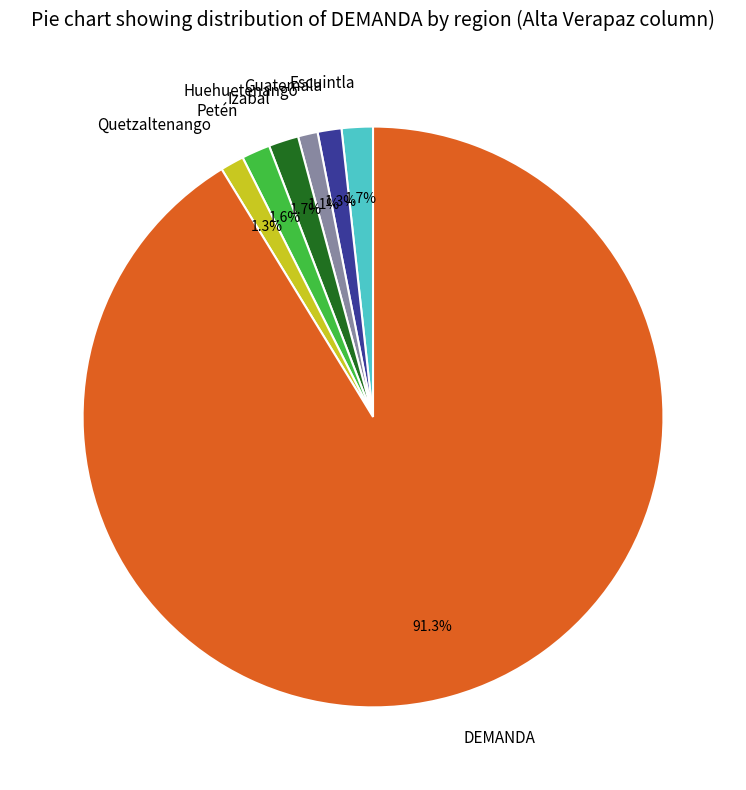

Which has a higher value, DEMANDA or Izabal?

DEMANDA